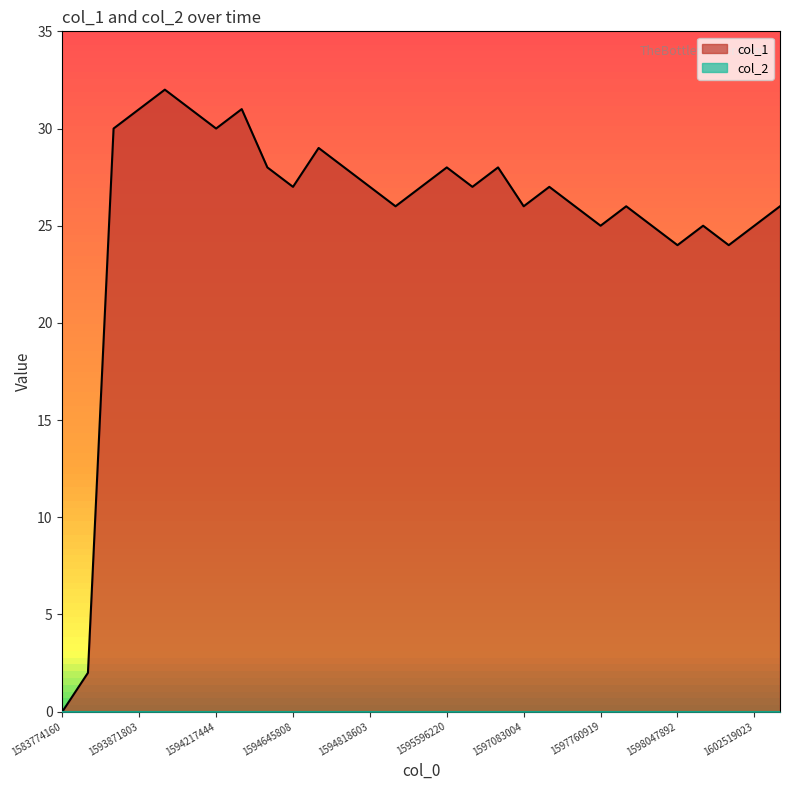

What is the value of the 23rd point from the left?

26